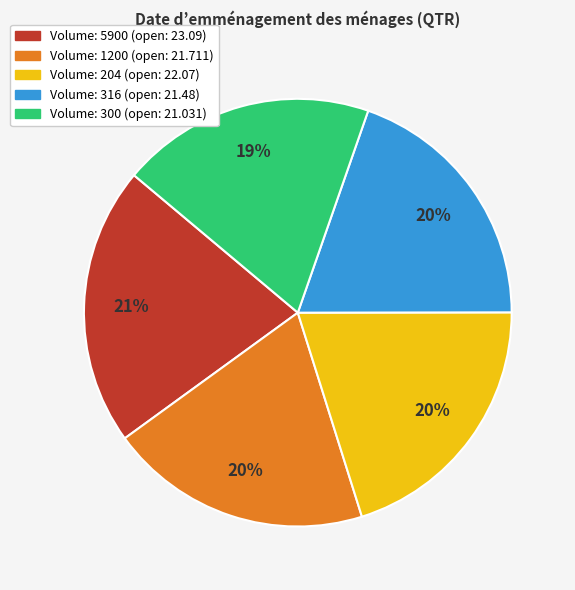

To the nearest percent, what is the difference between the largest and smallest slice percentages?

2%